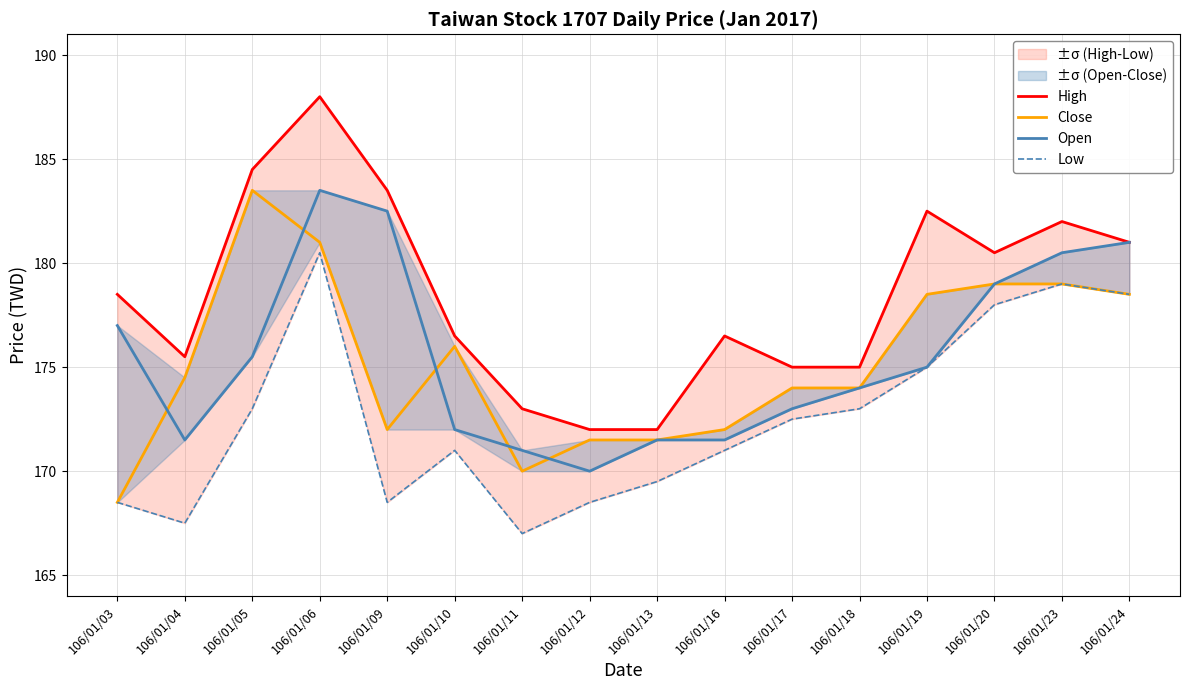

True or false: Low and Close intersect in this chart.

False